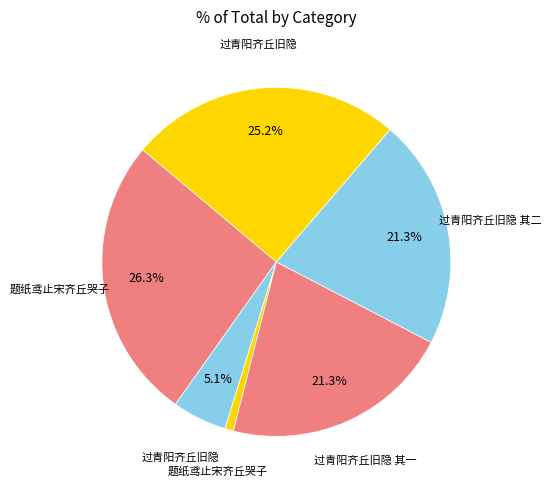

Rank the categories by value from lowest to highest.

题纸鸢止宋齐丘哭子, 过青阳齐丘旧隐, 过青阳齐丘旧隐 其一, 过青阳齐丘旧隐 其二, 过青阳齐丘旧隐, 题纸鸢止宋齐丘哭子